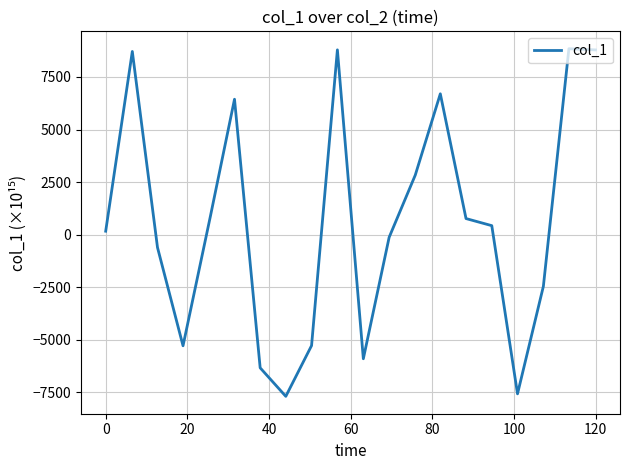

What is the greatest value displayed?

8843.3